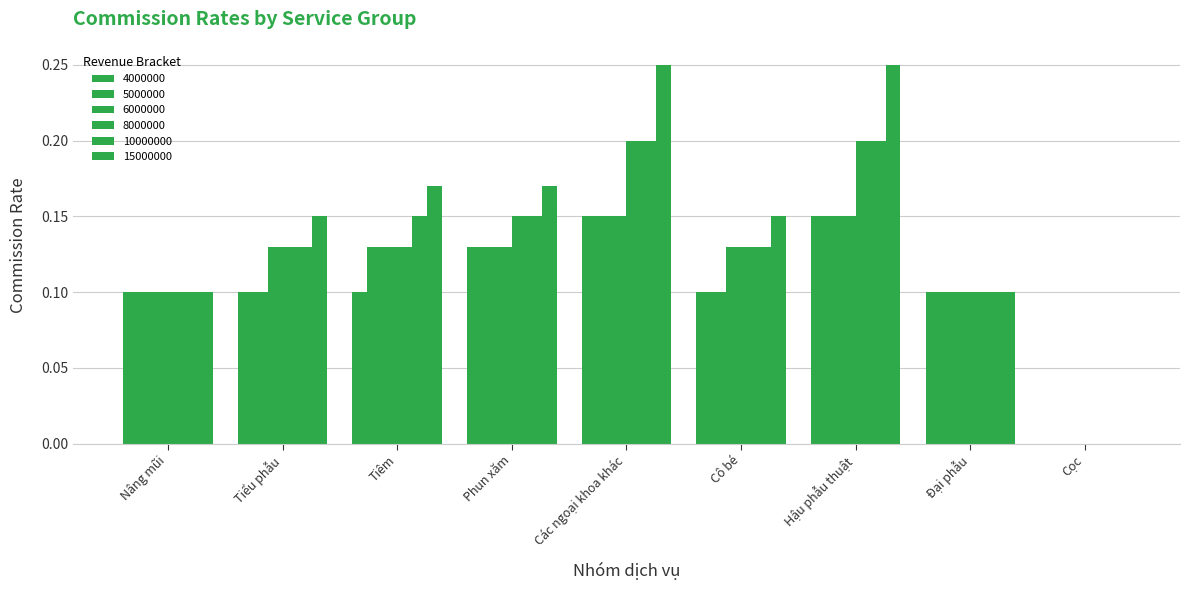

Count the number of data series in this chart.

6